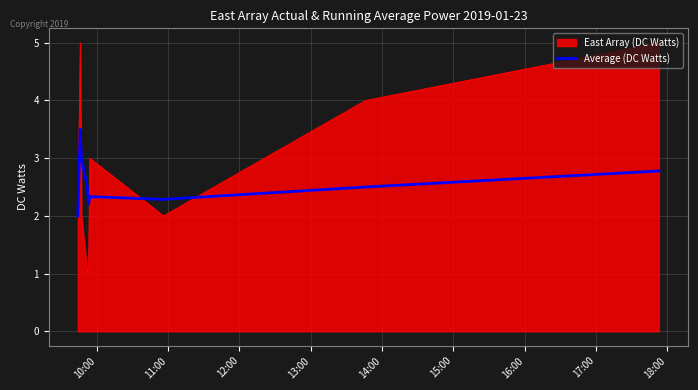

Which series has the widest spread of values?

East Array (DC Watts)